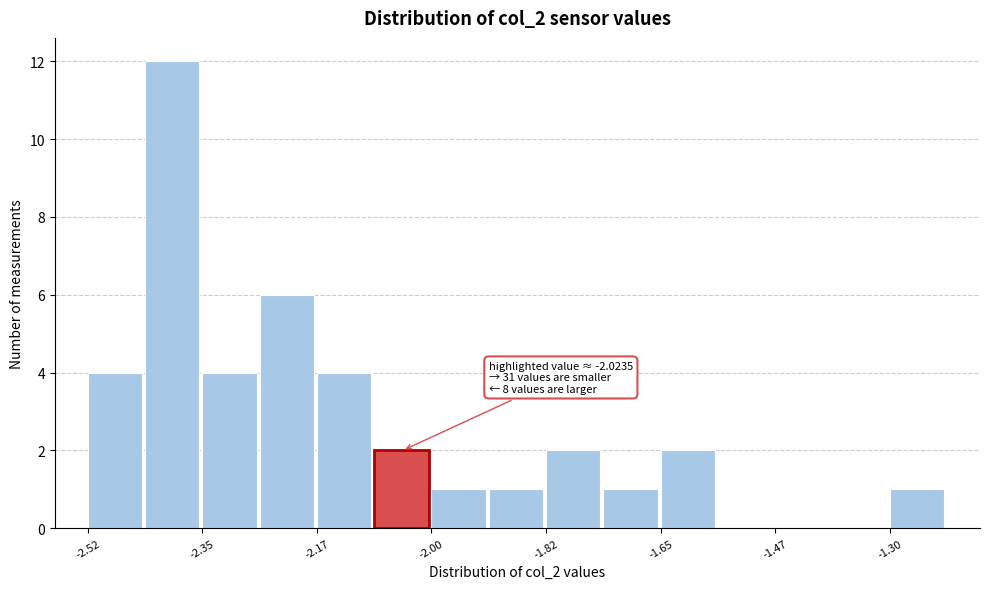

Over which range of the x-axis is the bar tallest?

-2.44 to -2.34